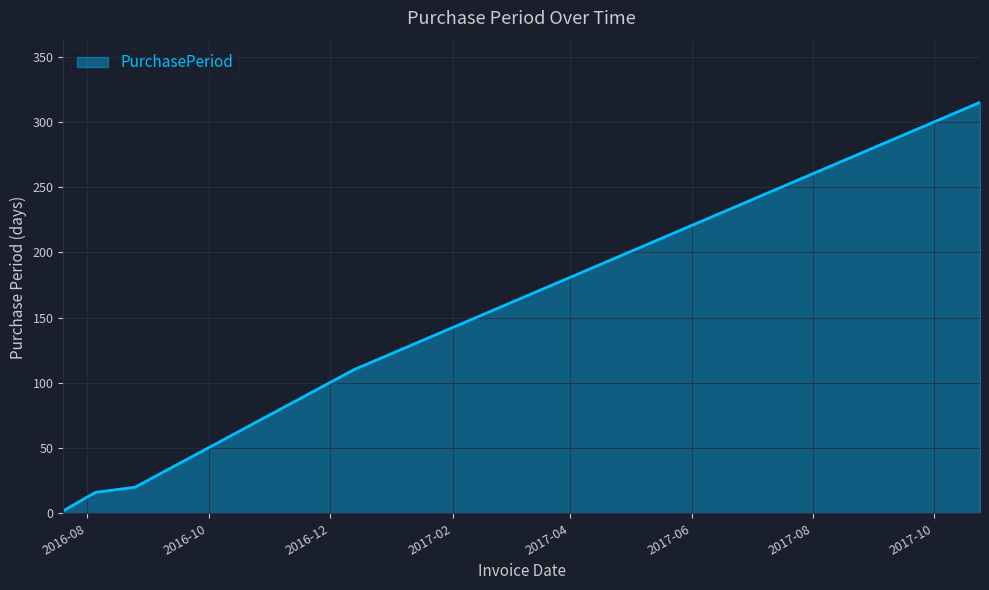

What is the maximum value shown in the chart?

315